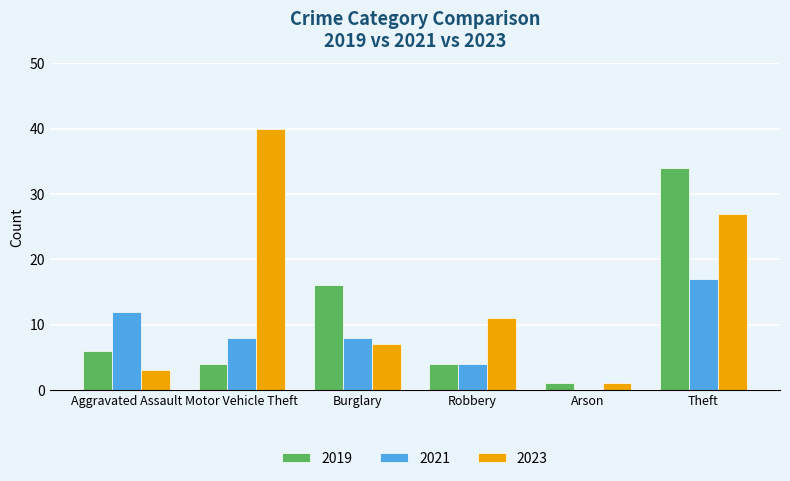

Where does the 2021 series first go above 8?

Aggravated Assault